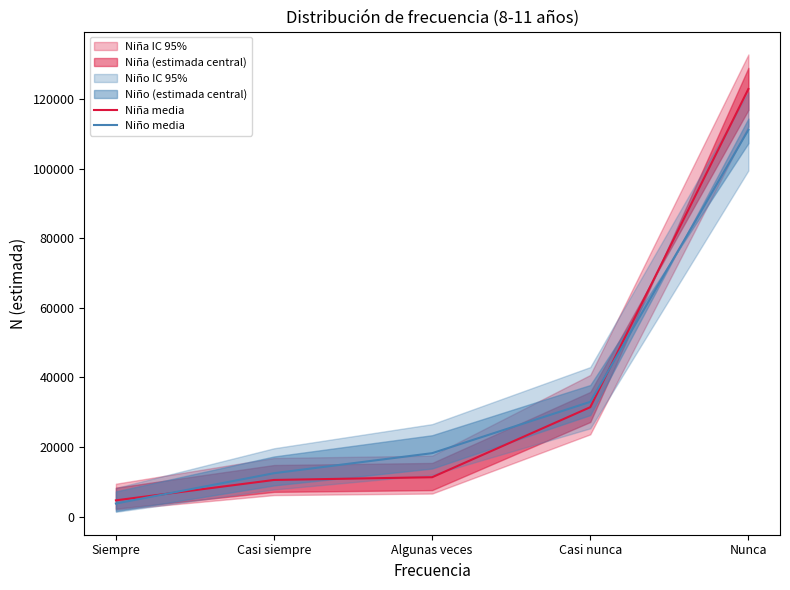

Which series changed the most between Siempre and Algunas veces?

Niño media